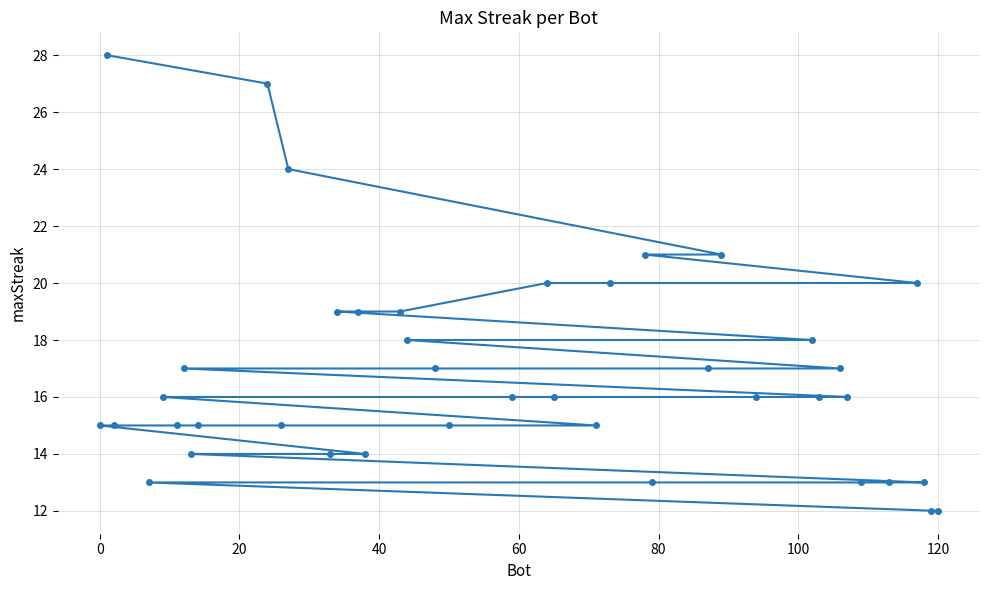

Is it true that the value at 120 is 12?

True